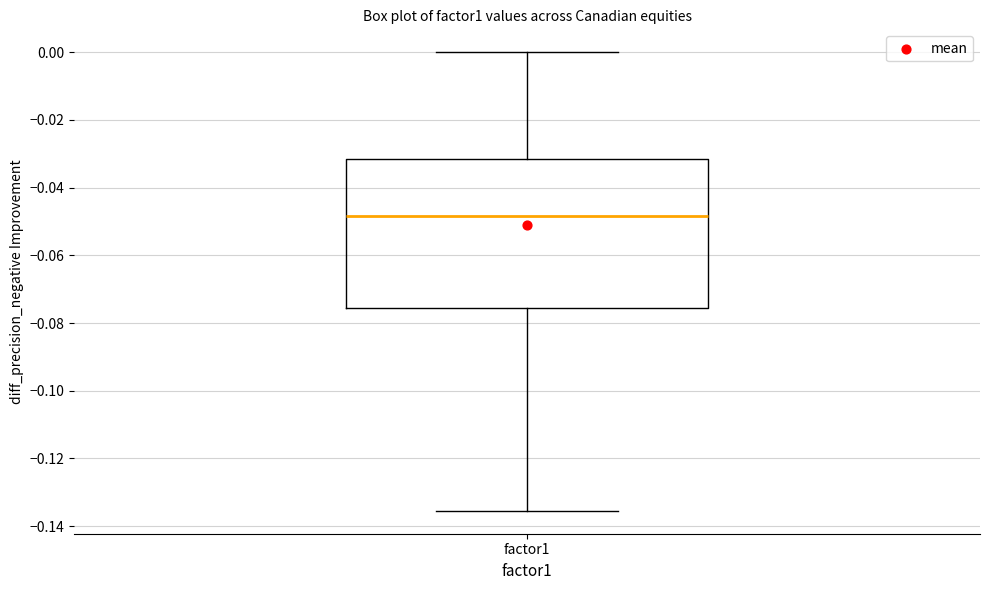

Read this box plot against the y-axis: the position of the median line, the range covered by the box, and the ends of both whiskers. The values are not printed on the chart, so give them approximately, as read against the axis.

median -0.048, box -0.076 to -0.032, whiskers -0.136 to 0.000